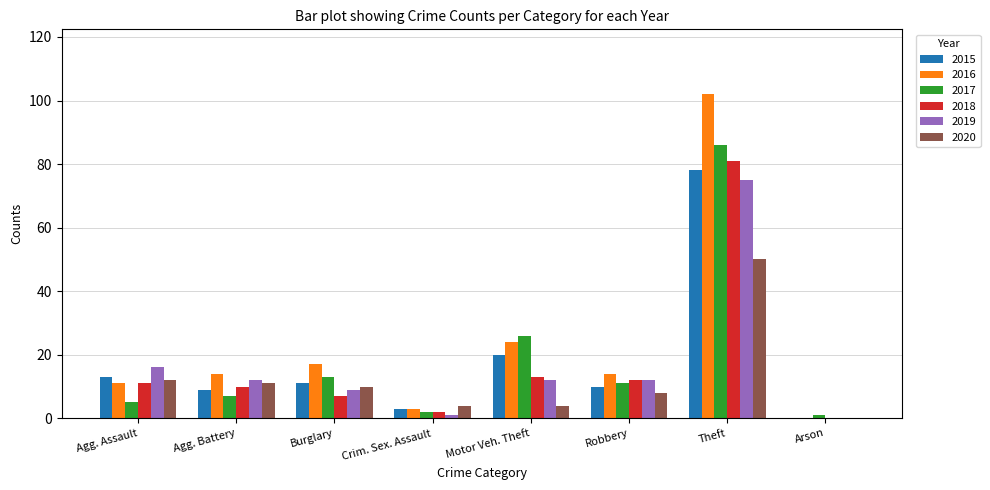

Which series has the largest range (max minus min)?

2016